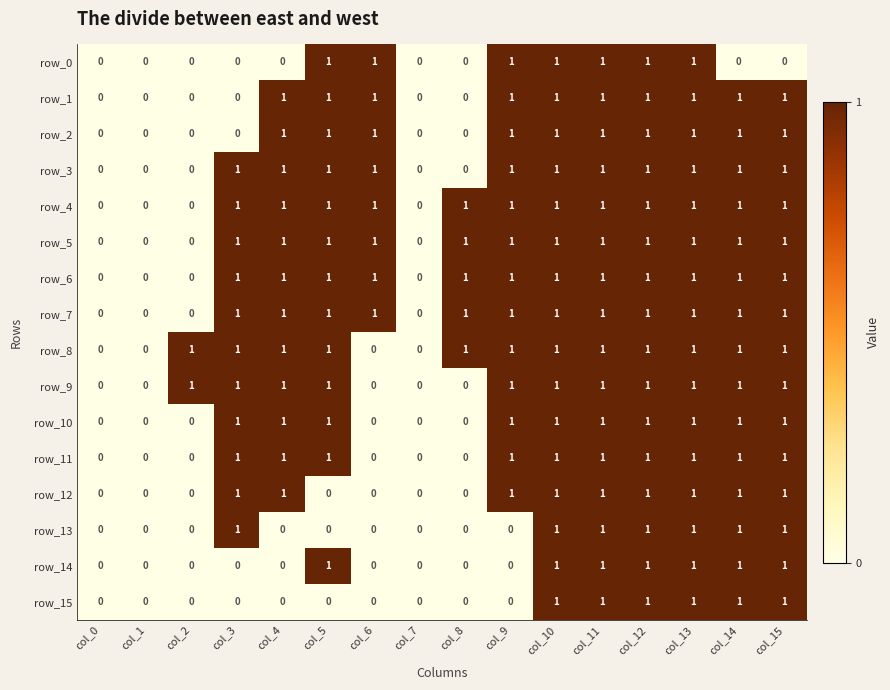

Reading right to left, extract all data points from this chart.

row_0: 0	0	1	1	1	1	1	0	0	1	1	0	0	0	0	0
row_1: 1	1	1	1	1	1	1	0	0	1	1	1	0	0	0	0
row_2: 1	1	1	1	1	1	1	0	0	1	1	1	0	0	0	0
row_3: 1	1	1	1	1	1	1	0	0	1	1	1	1	0	0	0
row_4: 1	1	1	1	1	1	1	1	0	1	1	1	1	0	0	0
row_5: 1	1	1	1	1	1	1	1	0	1	1	1	1	0	0	0
row_6: 1	1	1	1	1	1	1	1	0	1	1	1	1	0	0	0
row_7: 1	1	1	1	1	1	1	1	0	1	1	1	1	0	0	0
row_8: 1	1	1	1	1	1	1	1	0	0	1	1	1	1	0	0
row_9: 1	1	1	1	1	1	1	0	0	0	1	1	1	1	0	0
row_10: 1	1	1	1	1	1	1	0	0	0	1	1	1	0	0	0
row_11: 1	1	1	1	1	1	1	0	0	0	1	1	1	0	0	0
row_12: 1	1	1	1	1	1	1	0	0	0	0	1	1	0	0	0
row_13: 1	1	1	1	1	1	0	0	0	0	0	0	1	0	0	0
row_14: 1	1	1	1	1	1	0	0	0	0	1	0	0	0	0	0
row_15: 1	1	1	1	1	1	0	0	0	0	0	0	0	0	0	0